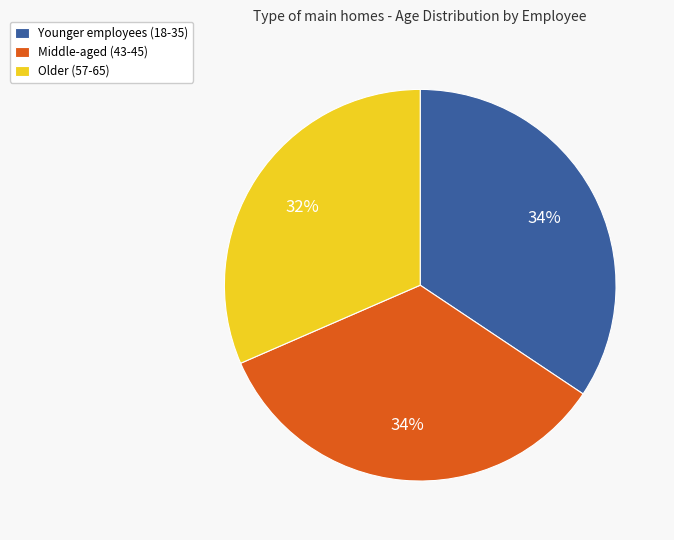

Which category has the smallest portion of the pie?

Older (57-65)